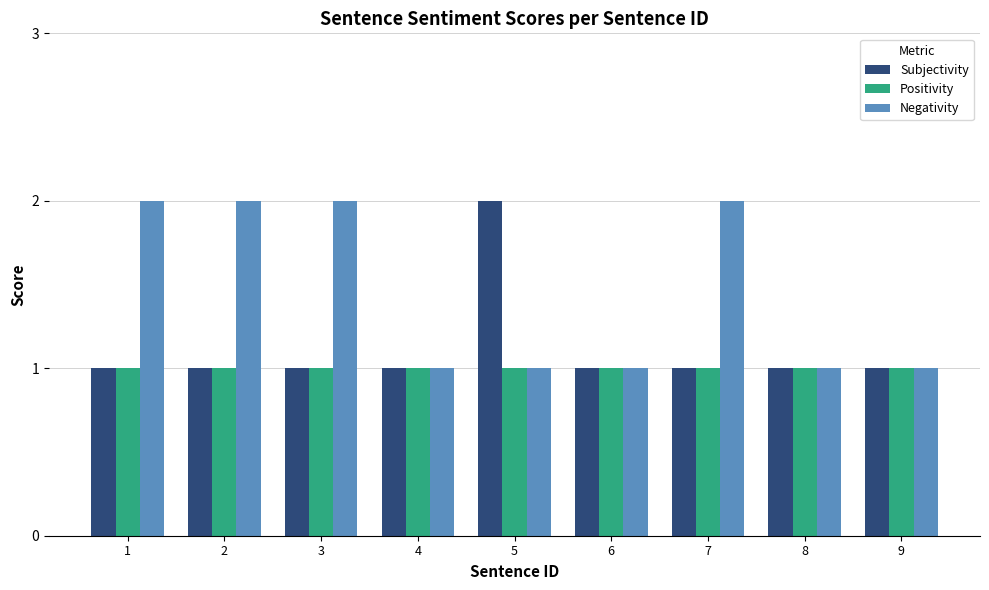

What is the minimum value for Positivity?

1